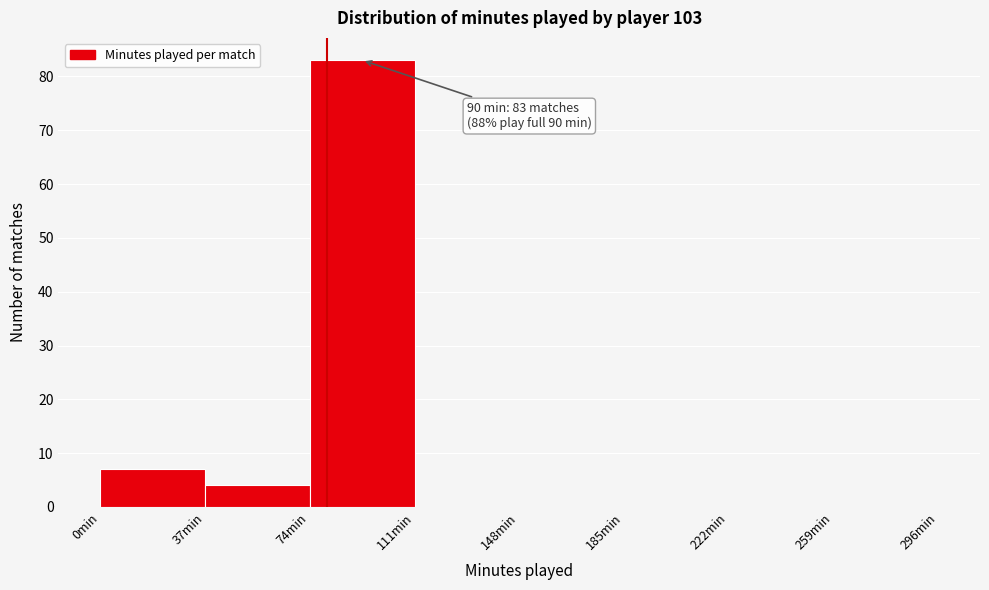

Over which range of the x-axis is the bar tallest?

74 to 111